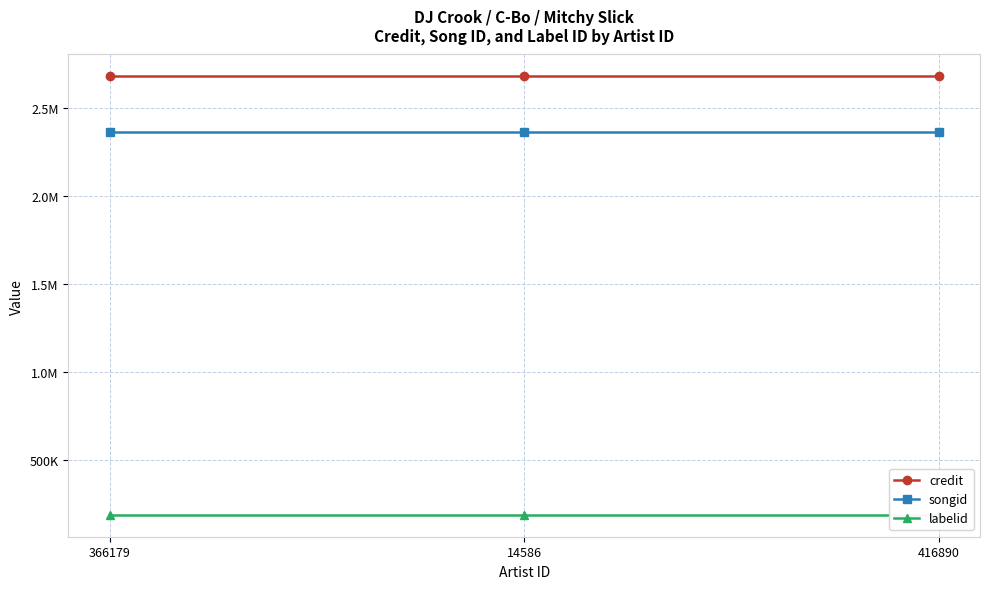

At which label does credit reach its minimum?

366179